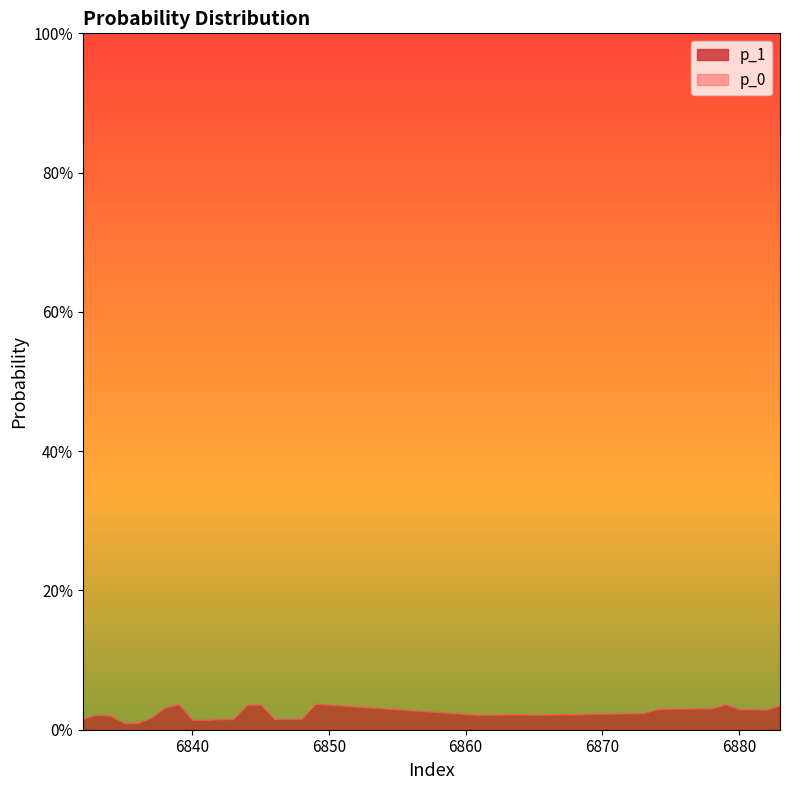

How many lines are shown in the chart?

2